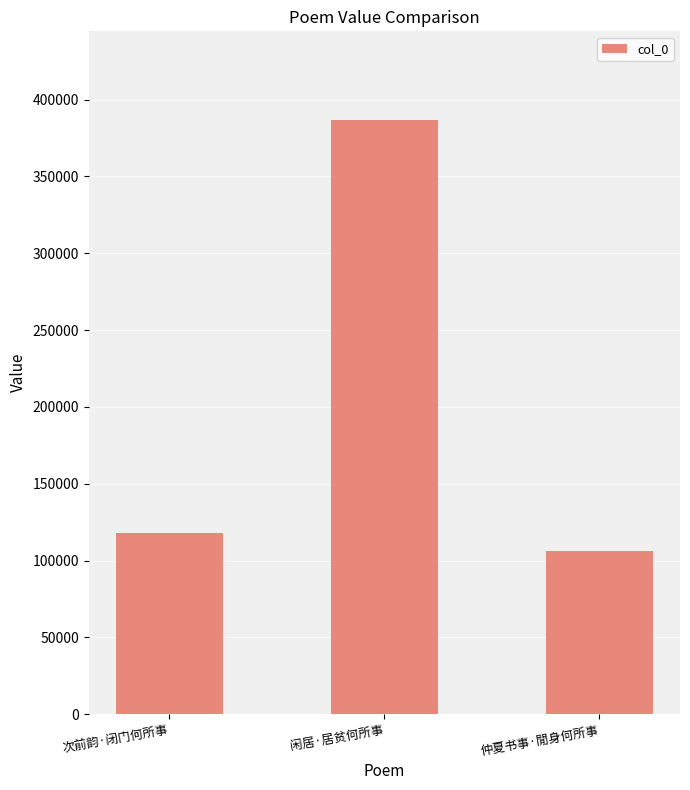

What is the maximum value shown in the chart?

386512